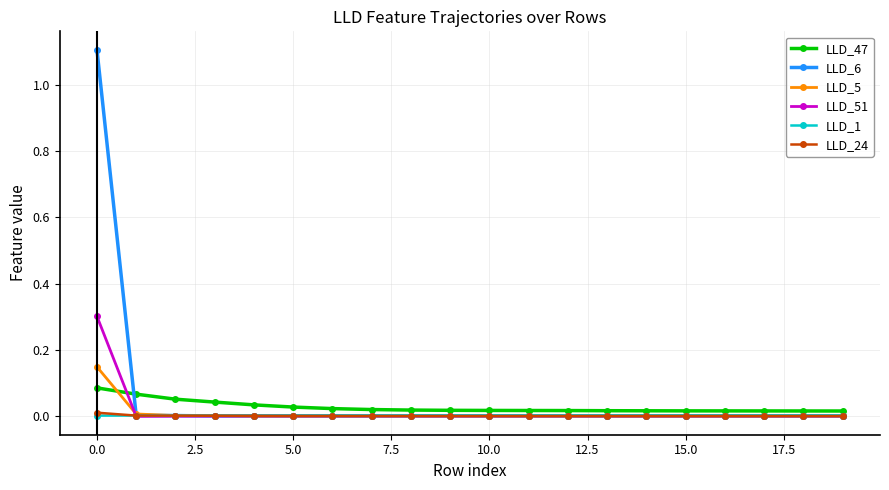

Which series has the widest spread of values?

LLD_6